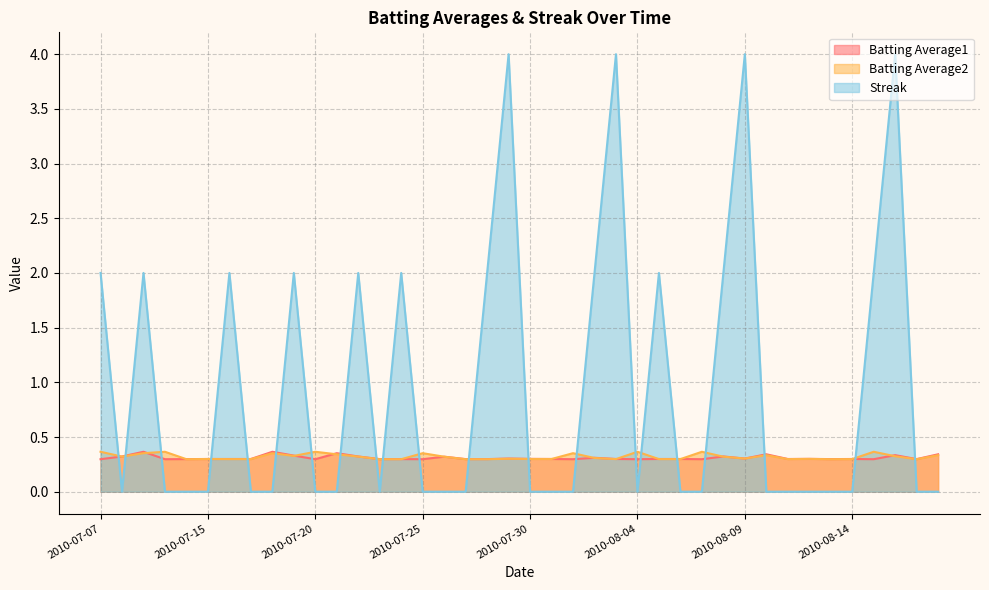

What is the highest value of the Batting Average1 series?

0.4